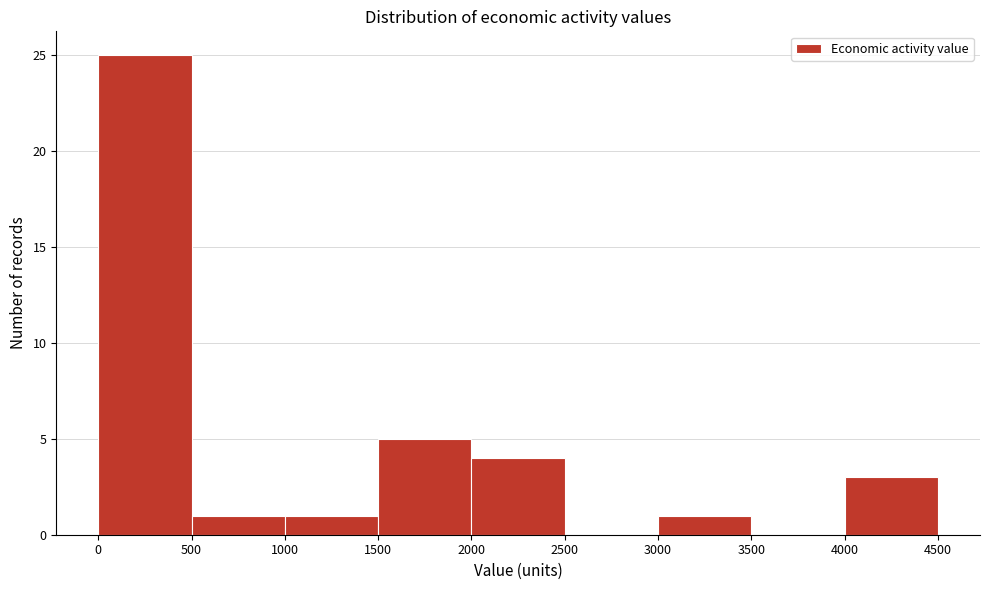

How tall is the bar that spans 1000 to 1500 on the x-axis? The values are not printed on the chart, so give them approximately, as read against the axis.

1